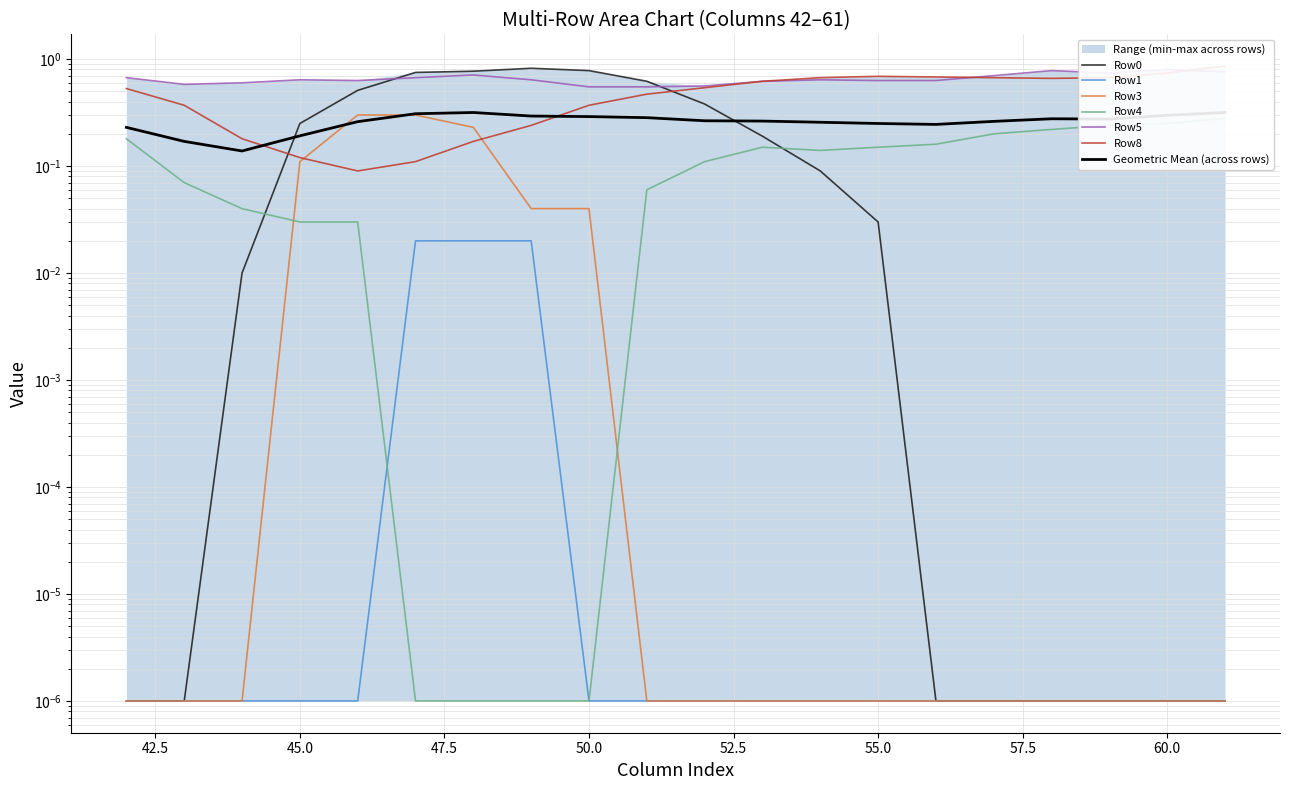

Count the number of categories in the chart.

20